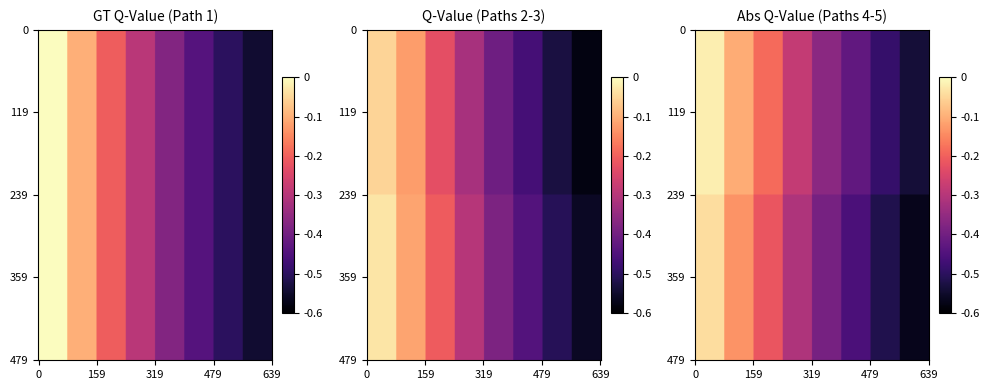

What is the highest value of the 2 series?

-0.1